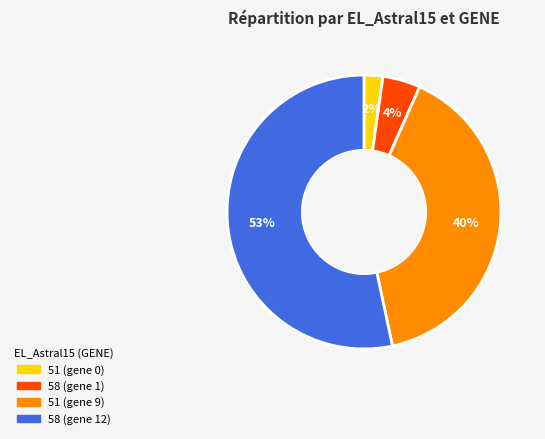

Which category accounts for the majority?

58 (gene 12)